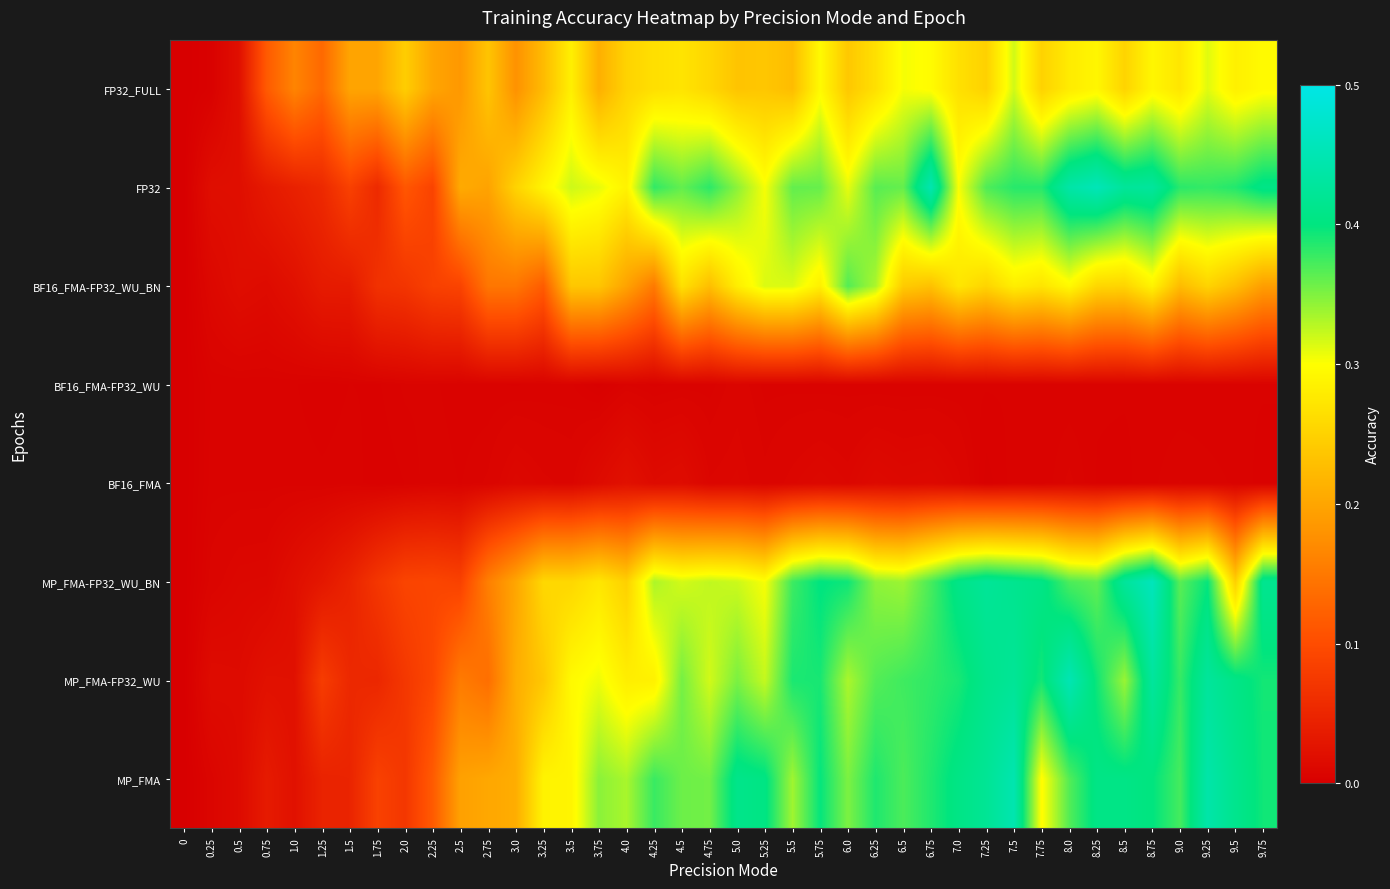

At 1.5, list the series in order from smallest to largest.

BF16_FMA-FP32_WU, BF16_FMA, BF16_FMA-FP32_WU_BN, MP_FMA-FP32_WU_BN, MP_FMA, MP_FMA-FP32_WU, FP32, FP32_FULL